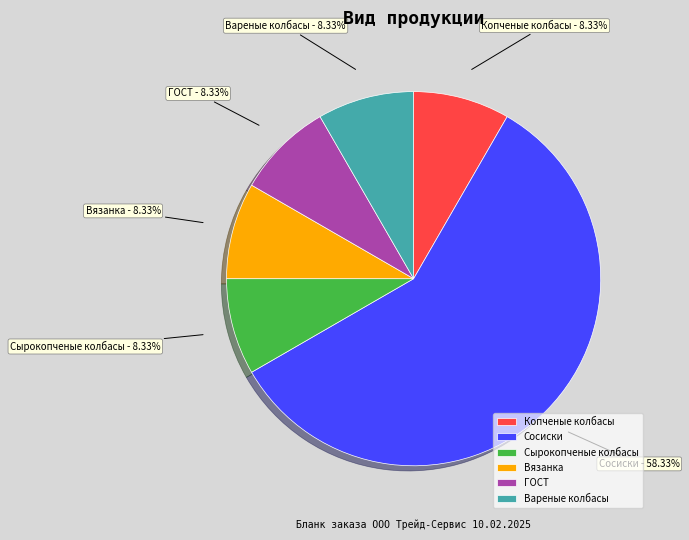

Which slice is the largest?

Сосиски